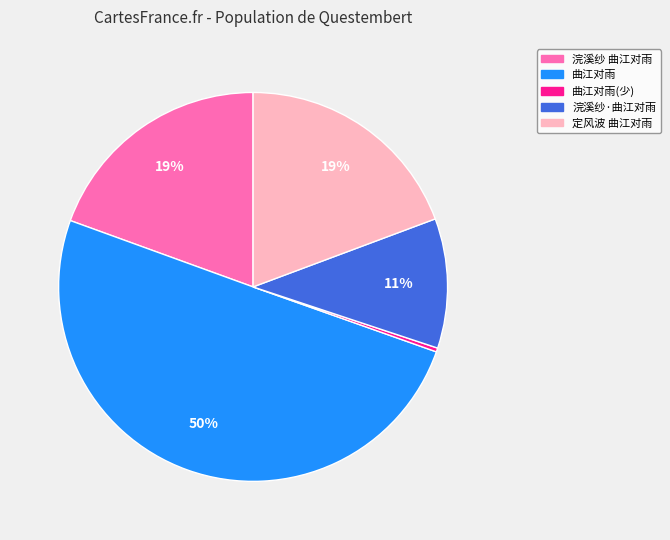

To the nearest percent, what is the average slice percentage?

20%